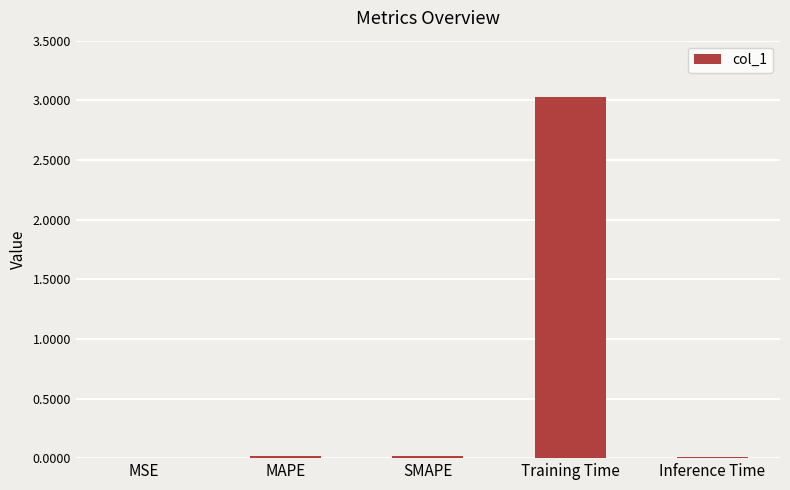

The chart shows a value of 1.8 at Training Time. True or false?

False